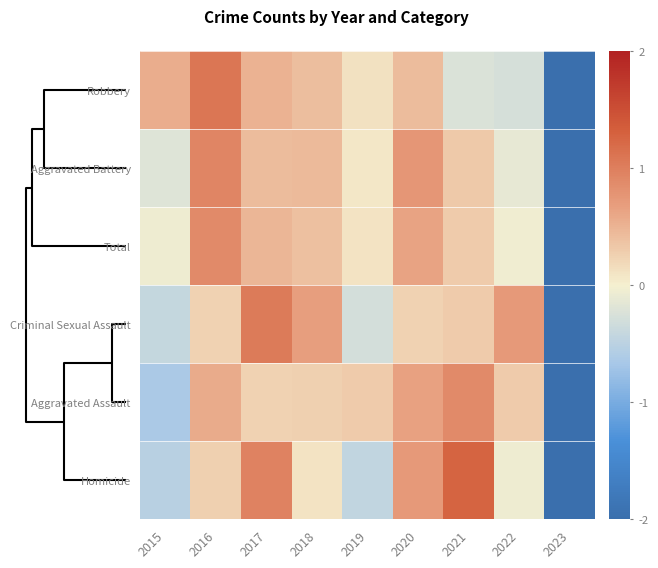

Which series has the largest range (max minus min)?

Robbery